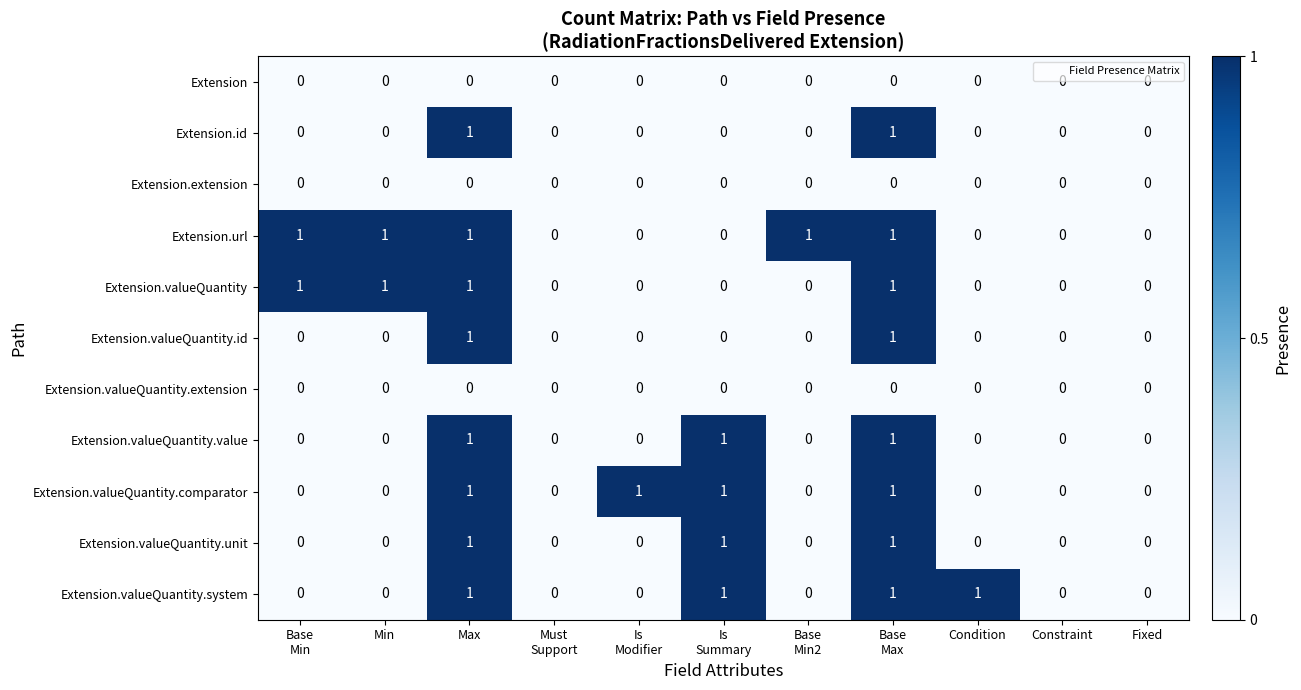

How many distinct data groups are displayed?

11